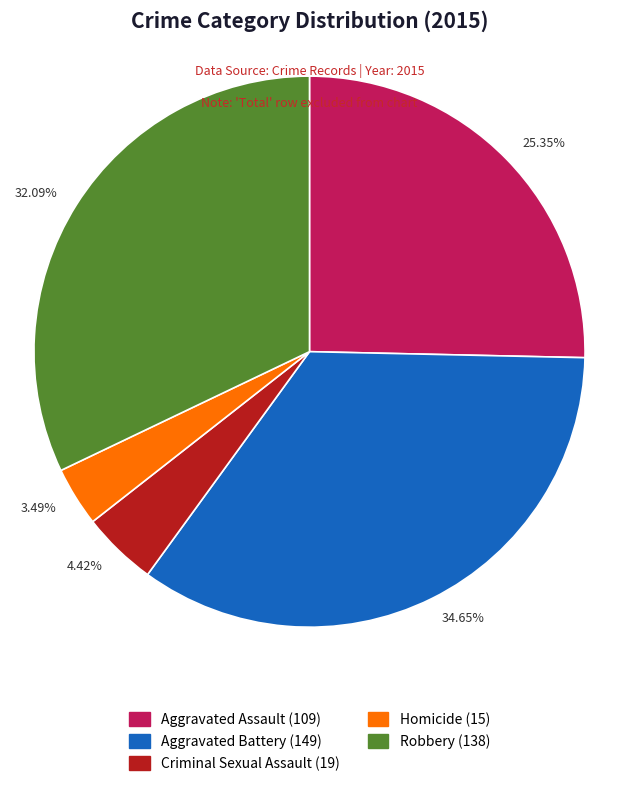

Is the sum of 4.42% and 32.09% greater than half?

No